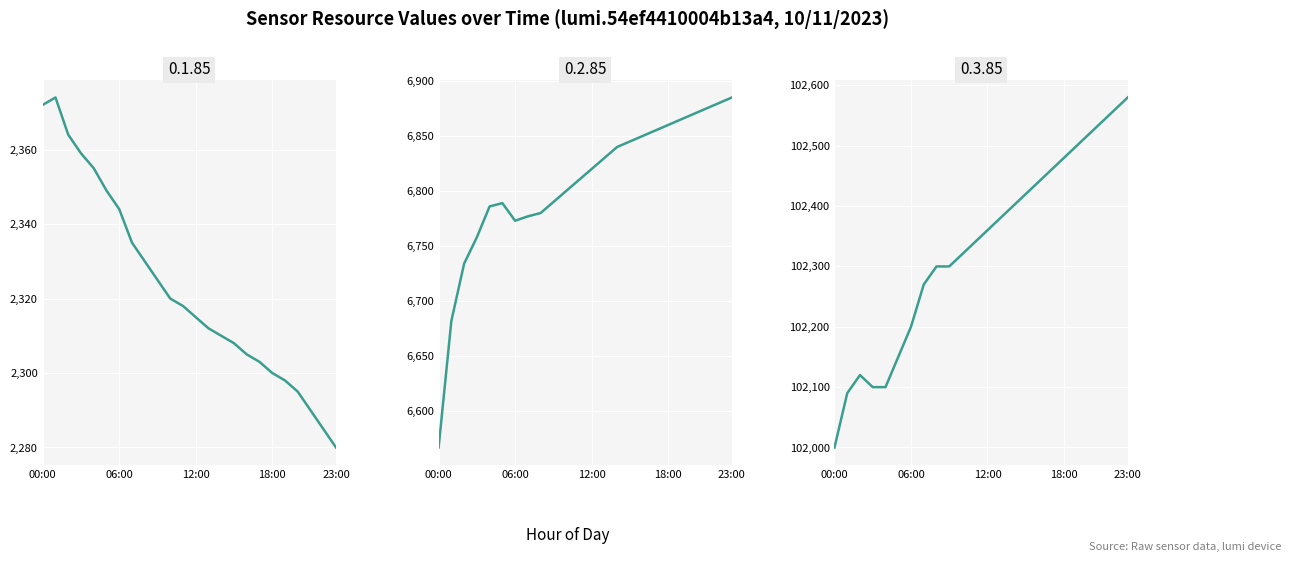

What is the smallest value displayed?

2280